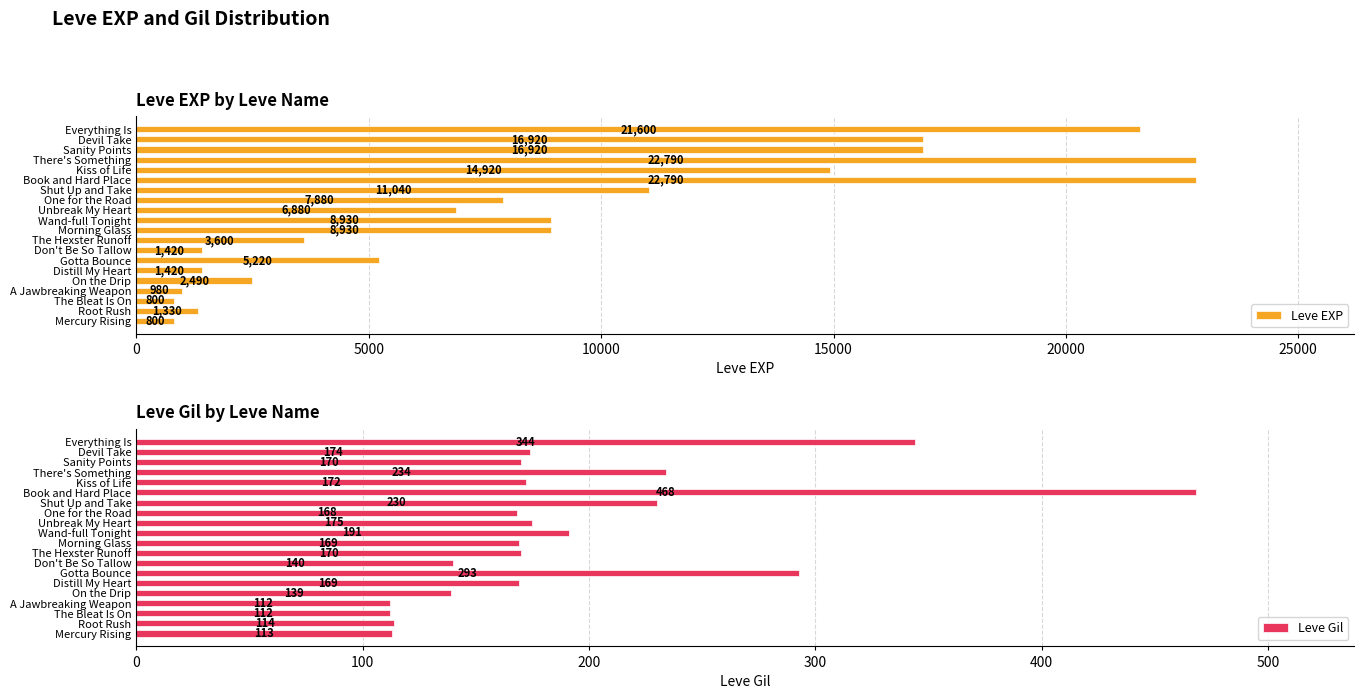

What is the sum of all Leve Gil values?

3857